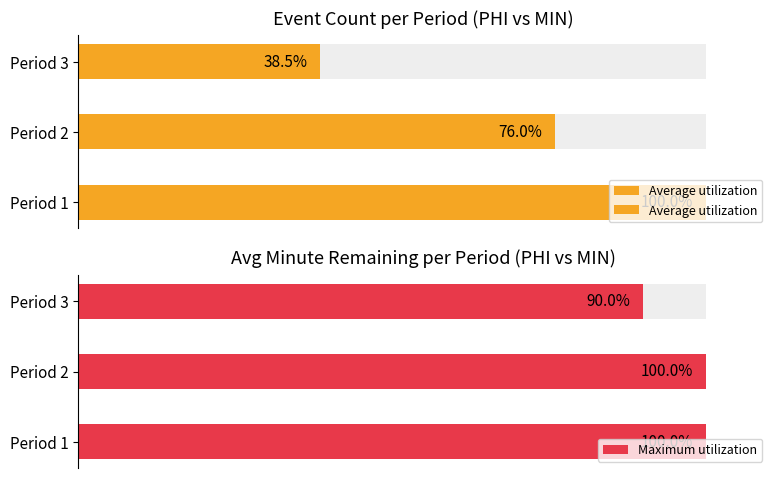

What is the total value across all series at Period 1?

200.0